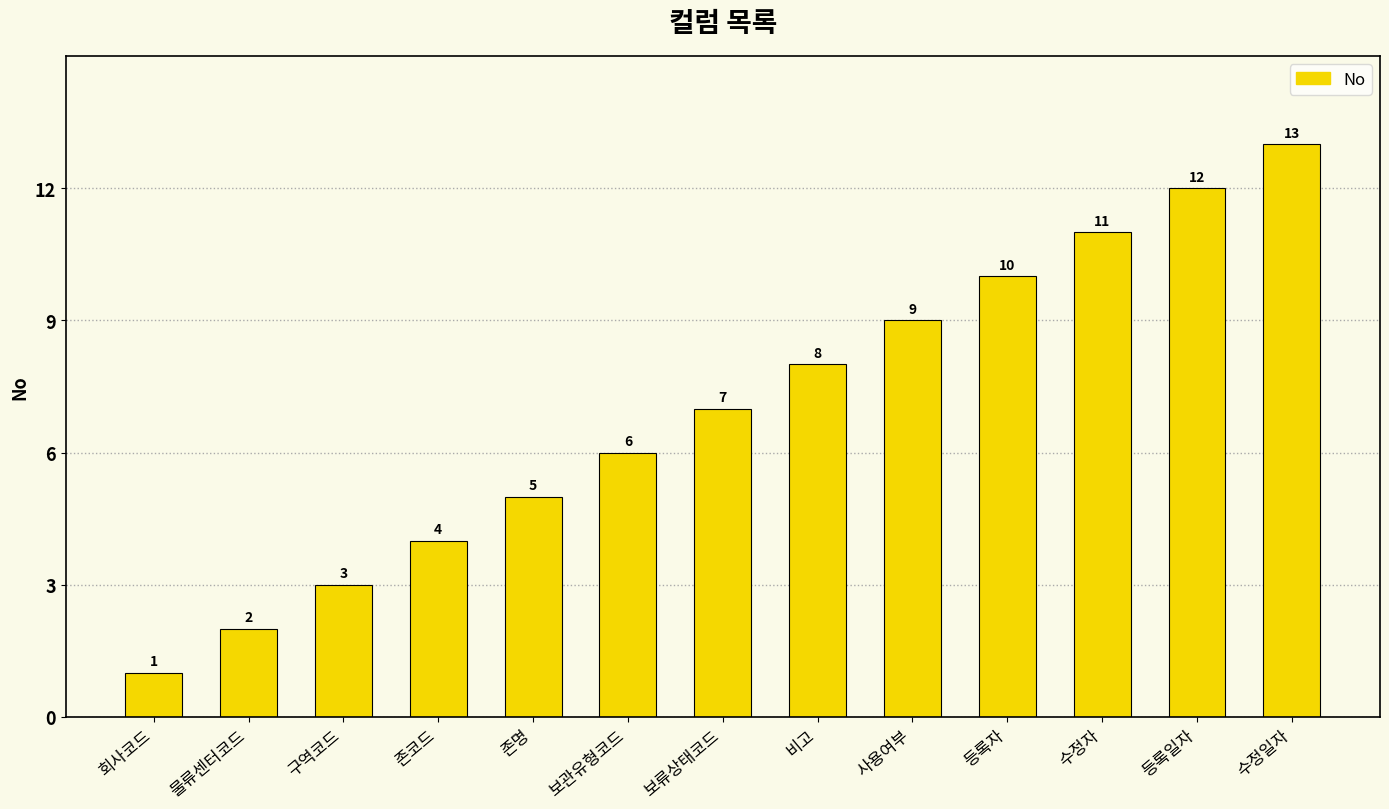

Are the bars horizontal?

No